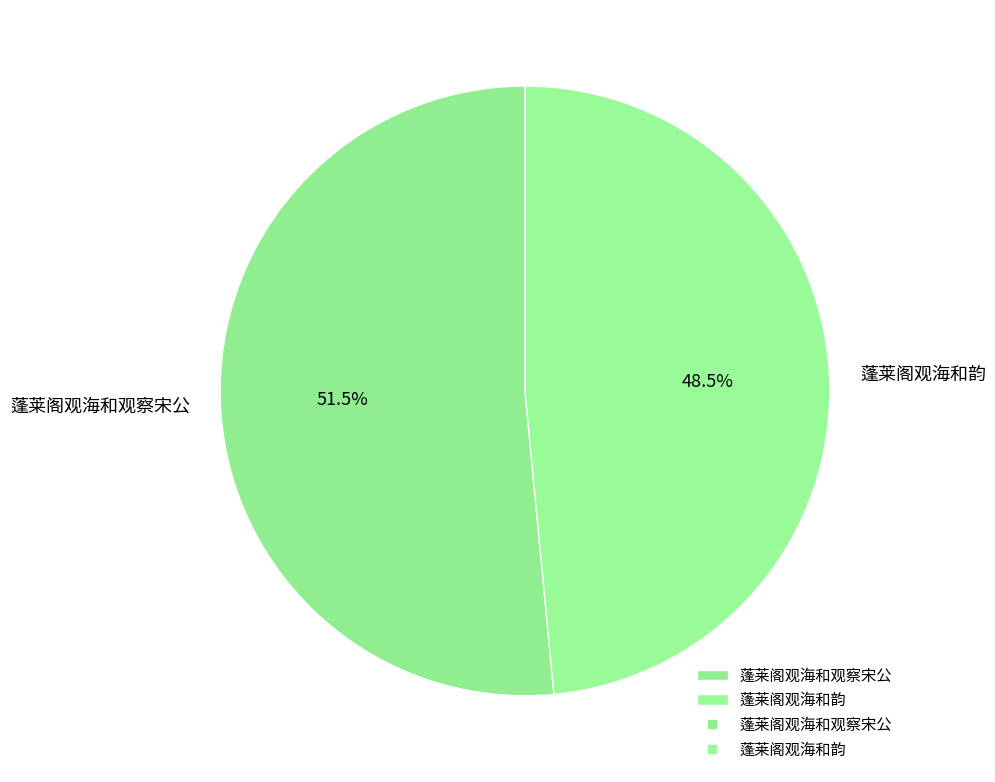

How many segments does this pie chart have?

2